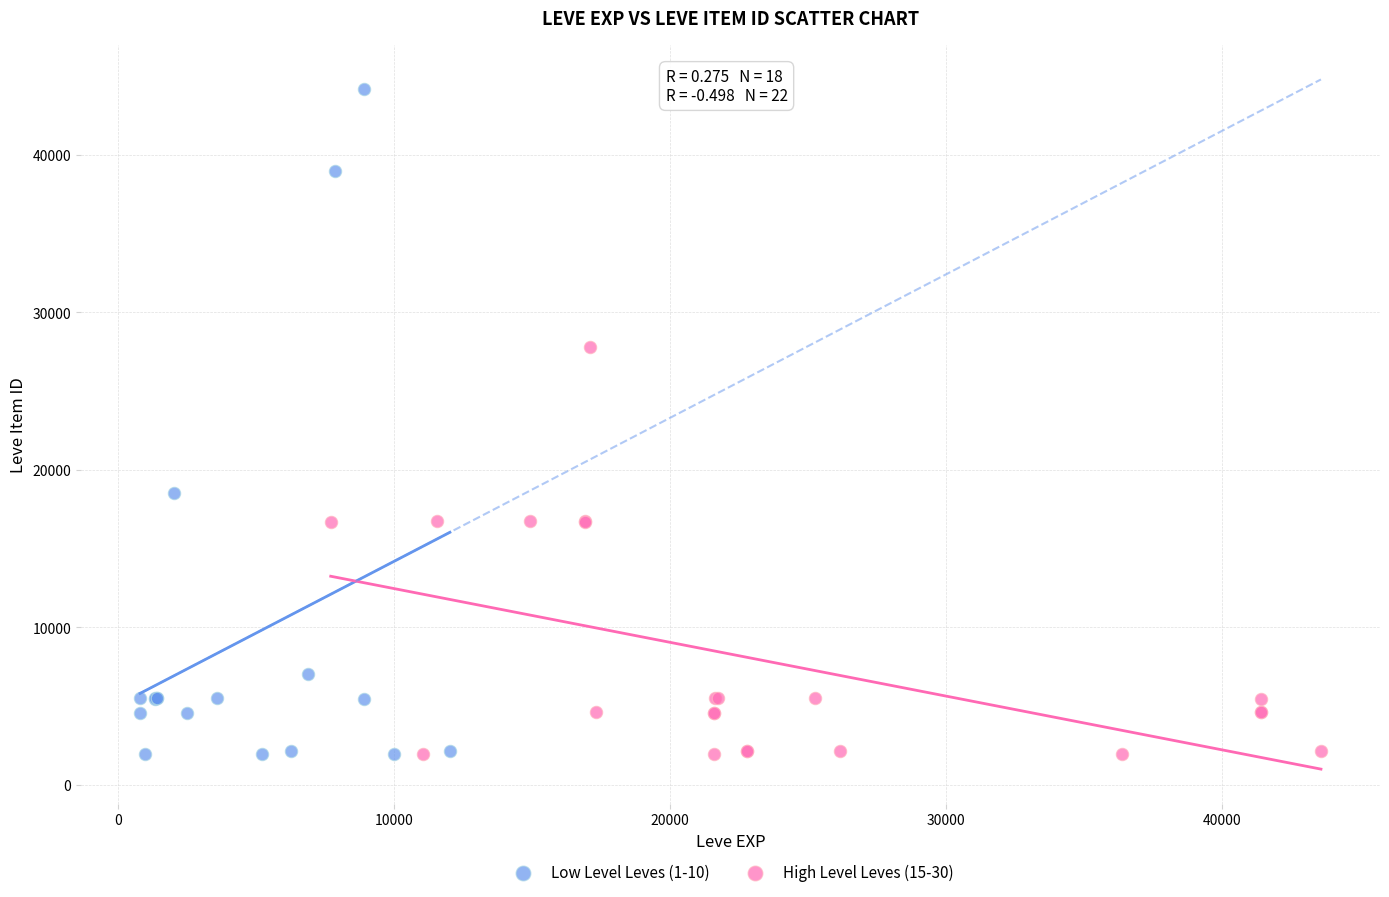

Which series has the largest Y range (max minus min)?

Low Level Leves (1-10)